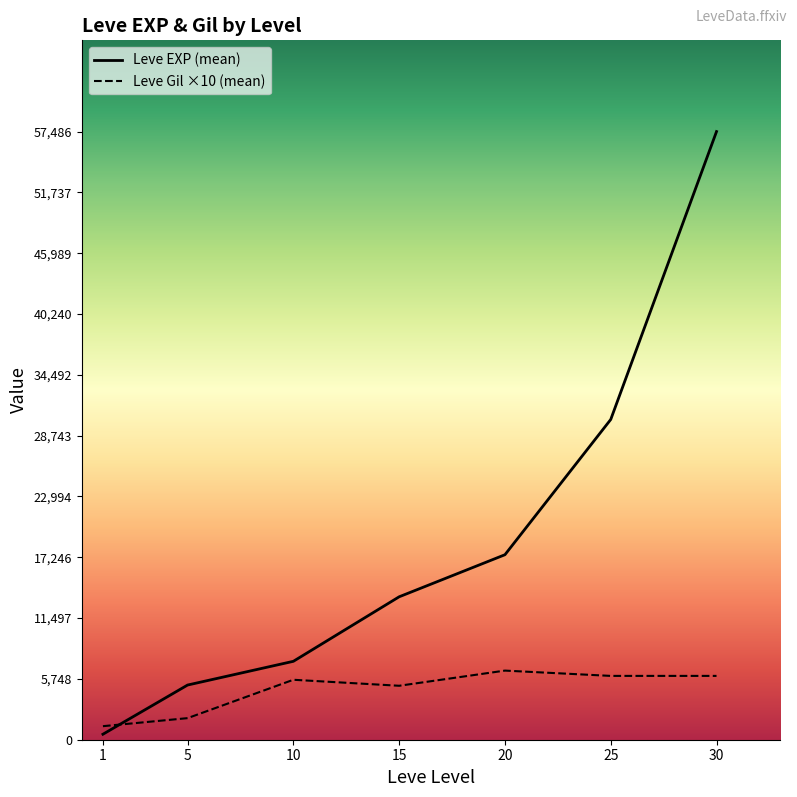

At 30, list the series in order from smallest to largest.

Leve Gil ×10 (mean), Leve EXP (mean)